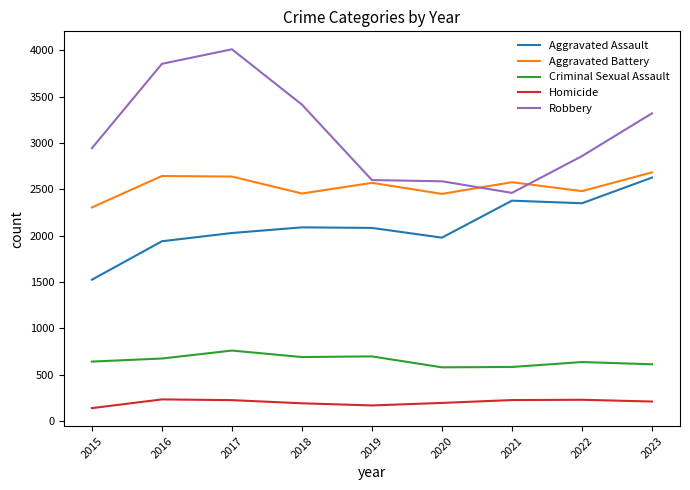

Which series has the widest spread of values?

Robbery